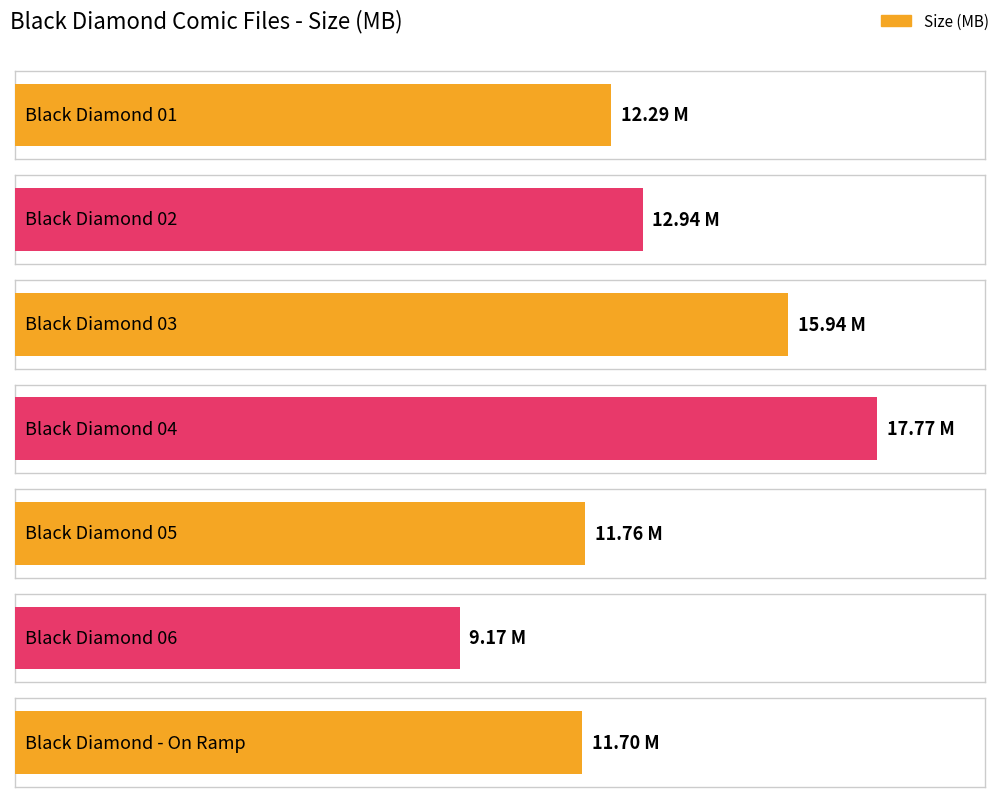

What is the sum of all values?

91.6